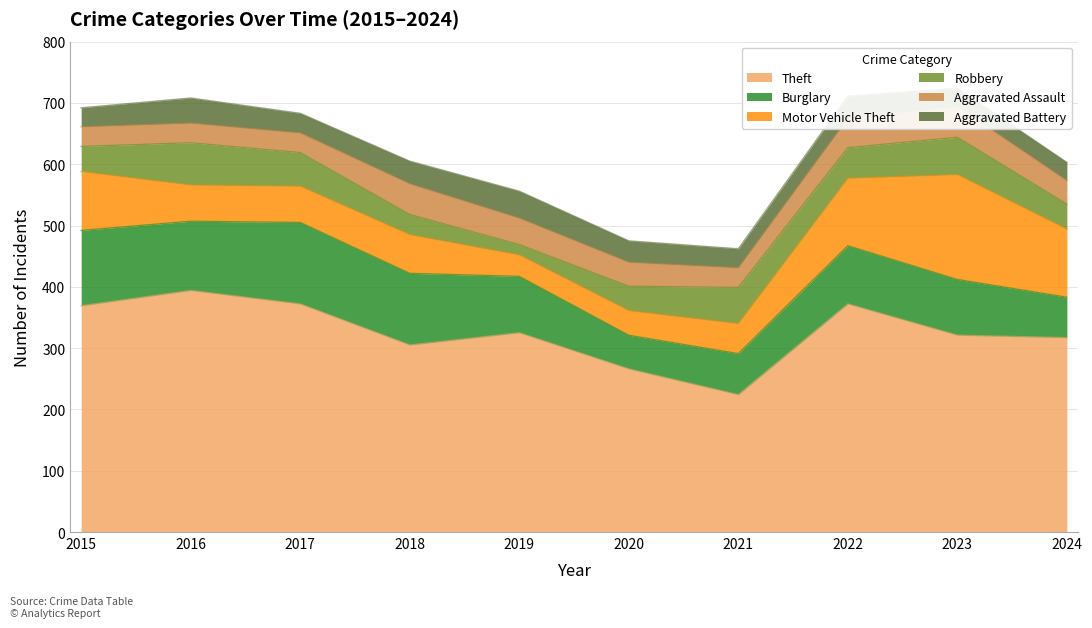

At which label is Theft closest to 309?

2018